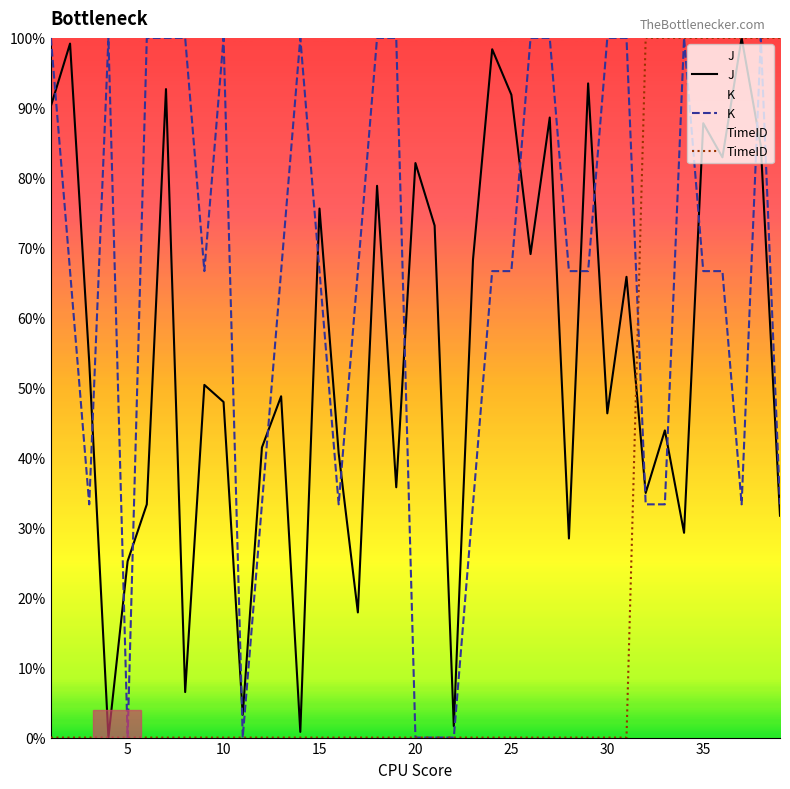

The J series shows 61.1 at 30. True or false?

False